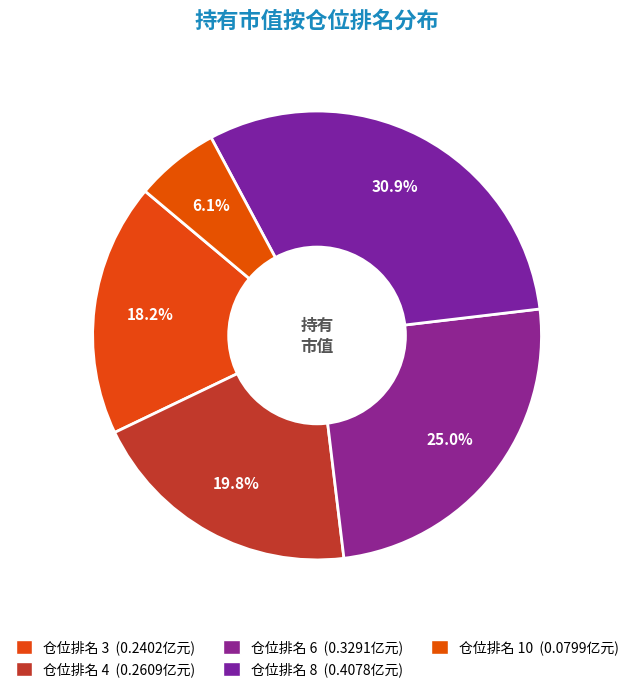

Count the number of slices in the pie.

5